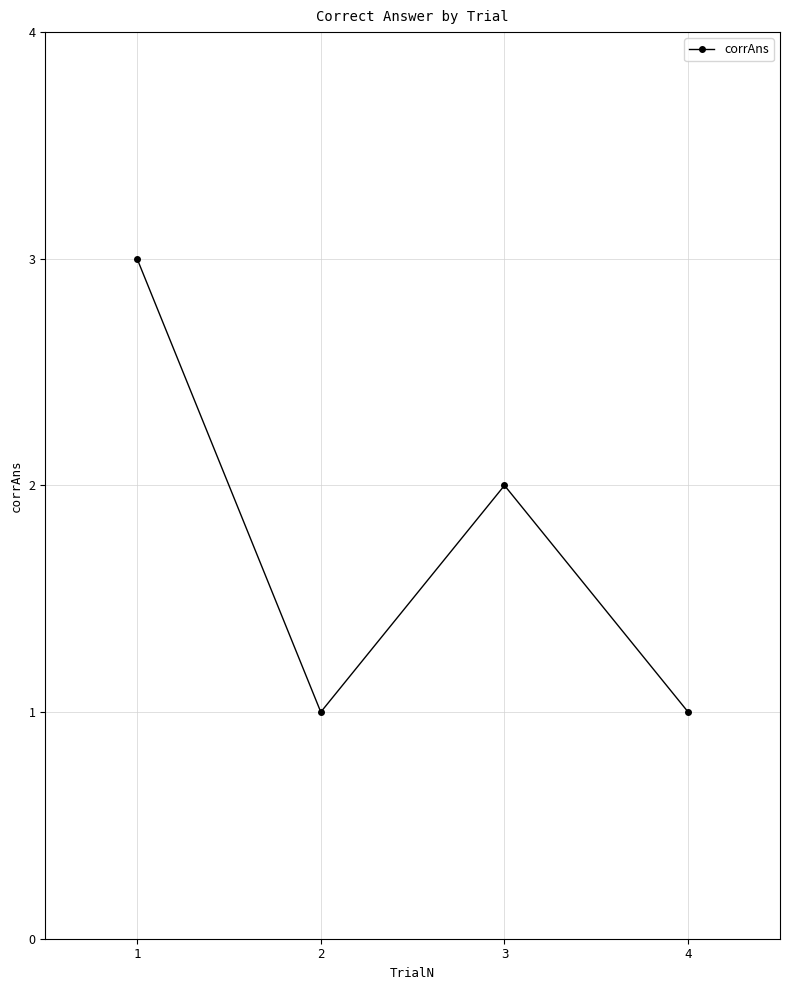

Between 2 and 1, which is larger?

1